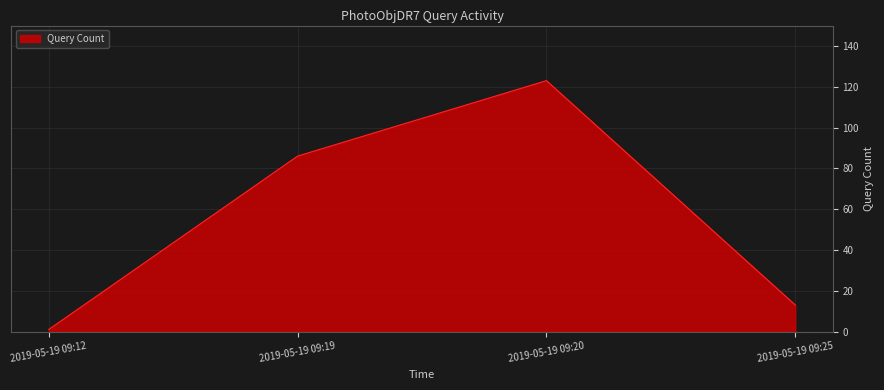

List the labels in order of value, smallest first.

2019-05-19 09:12, 2019-05-19 09:25, 2019-05-19 09:19, 2019-05-19 09:20